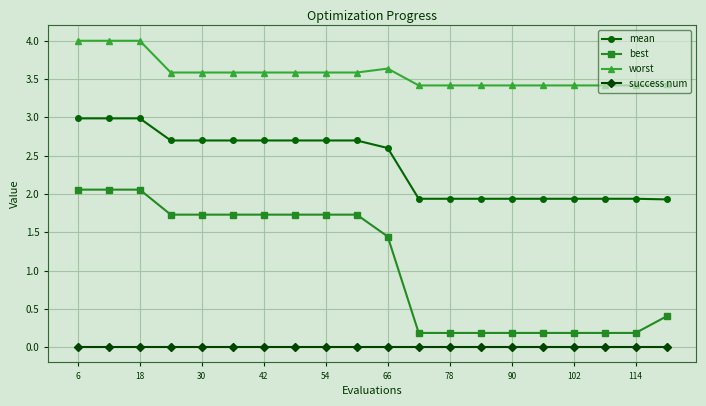

What is the value of the best point at the 2nd from the left?

2.1